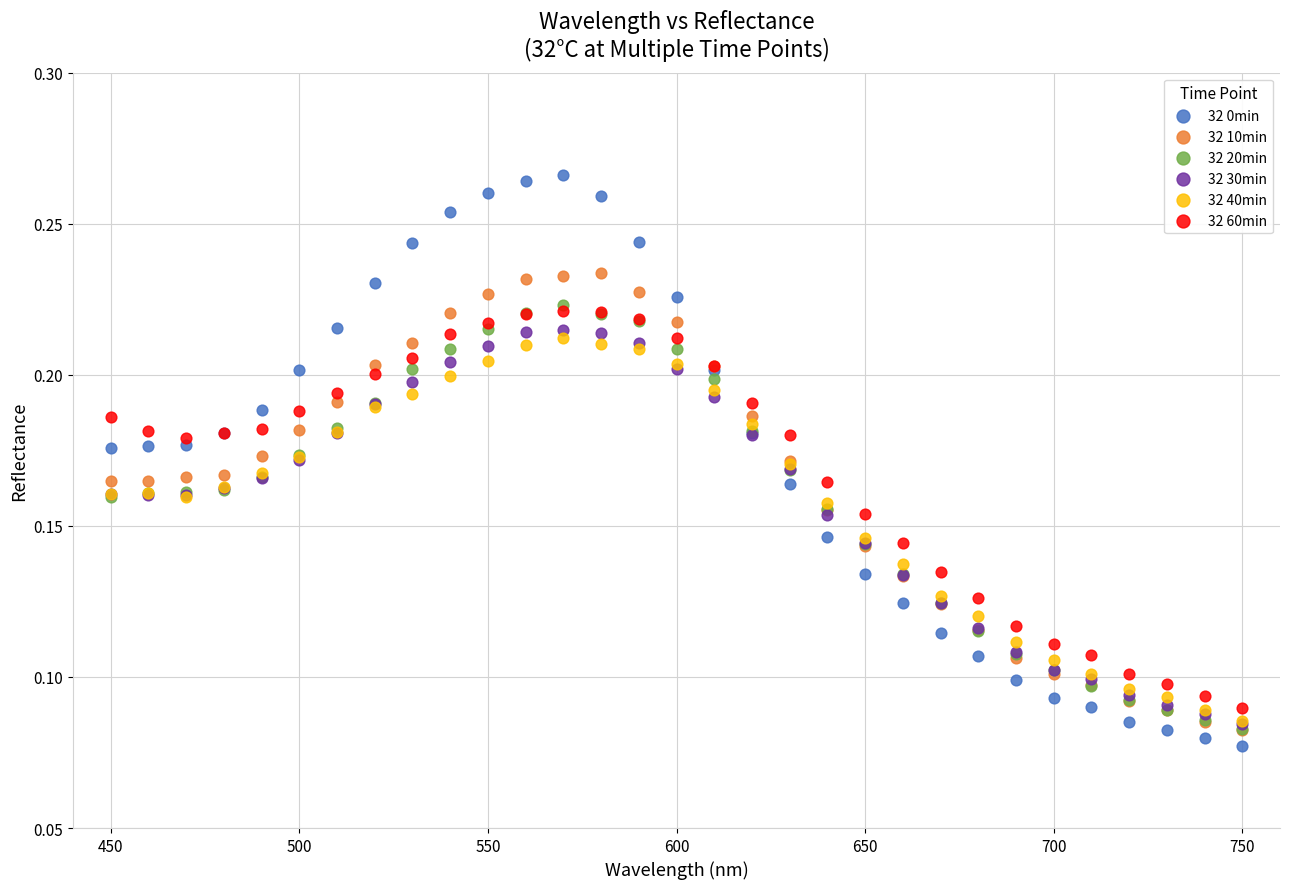

Which series reaches the maximum Y coordinate?

32 0min